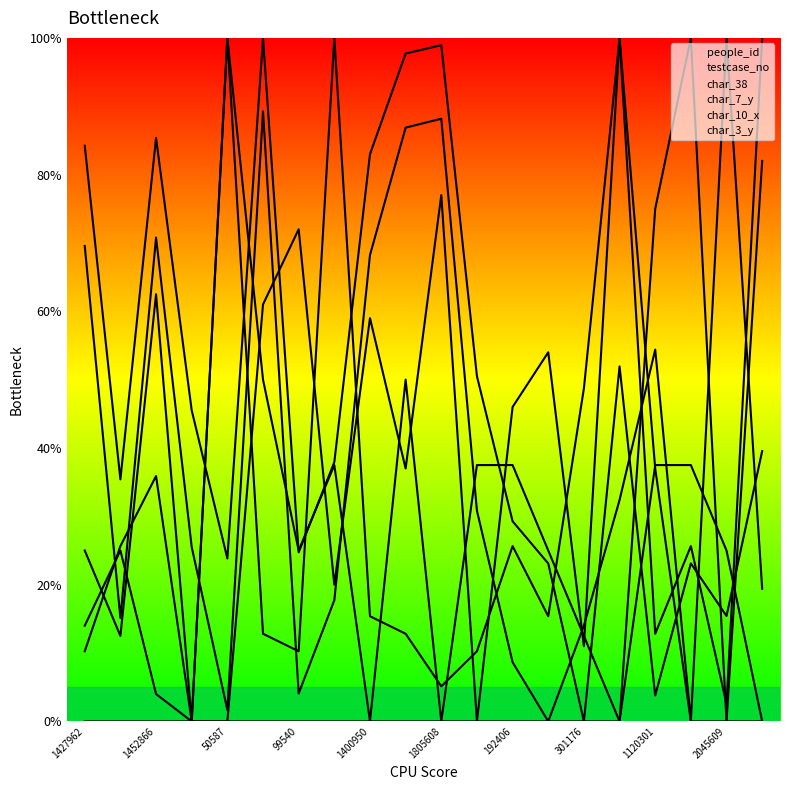

Which label corresponds to the smallest value in the chart?

301176